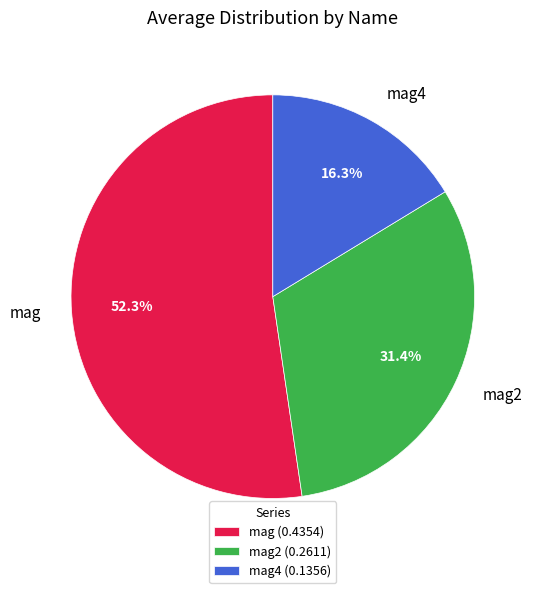

Does mag2 represent more than half of the total?

No